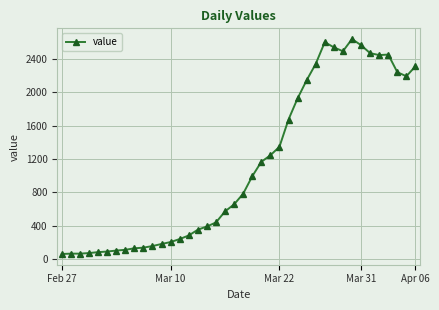

What is the greatest value displayed?

2639